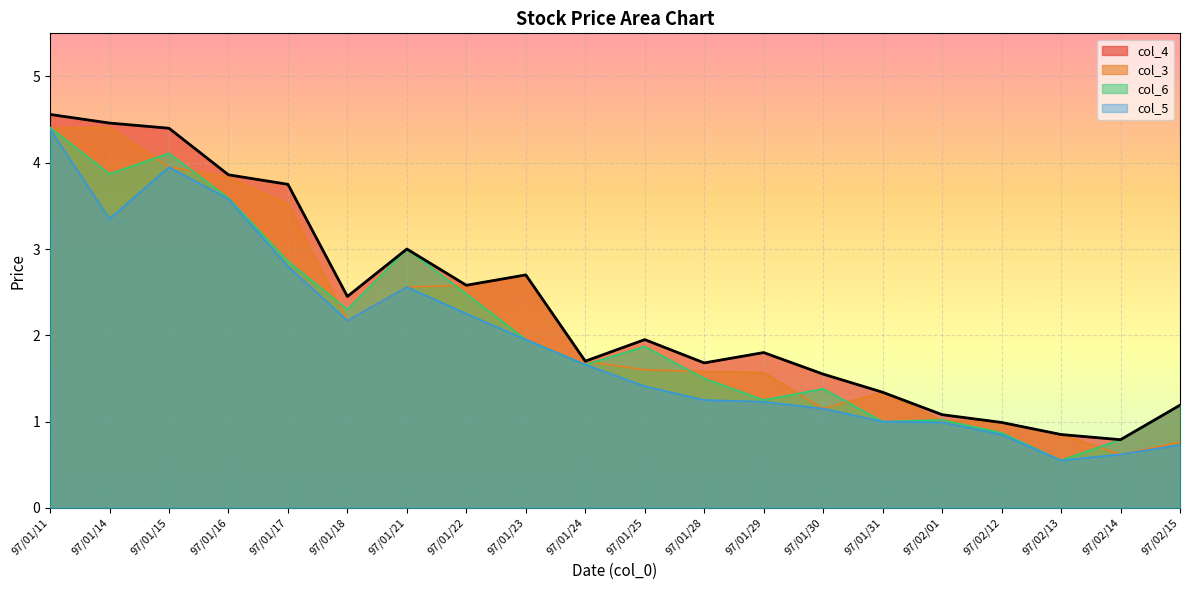

Between 97/01/21 and 97/01/30, which is larger?

97/01/21